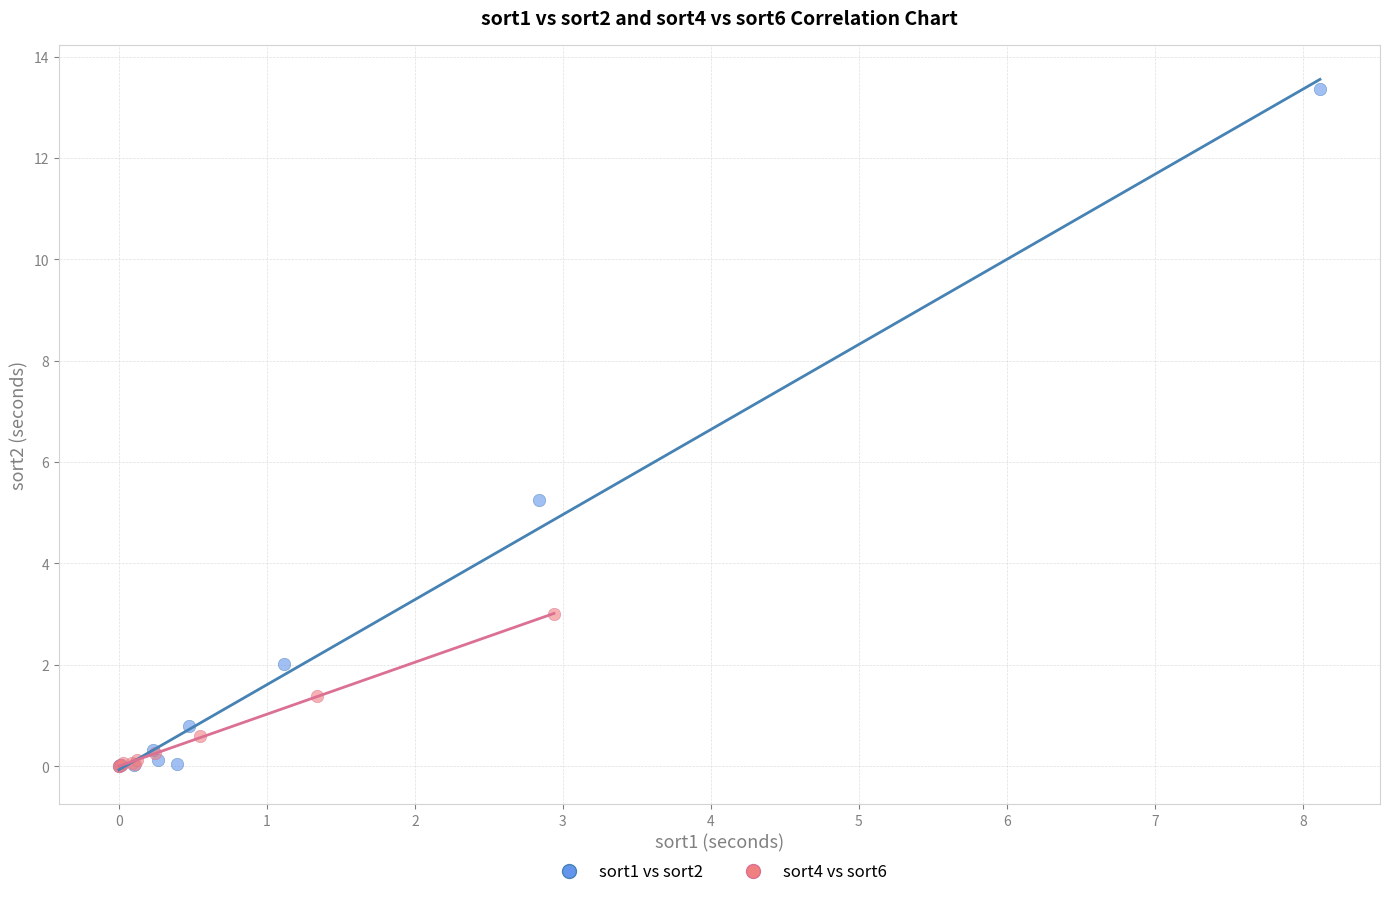

Which series reaches the maximum Y coordinate?

sort1 vs sort2